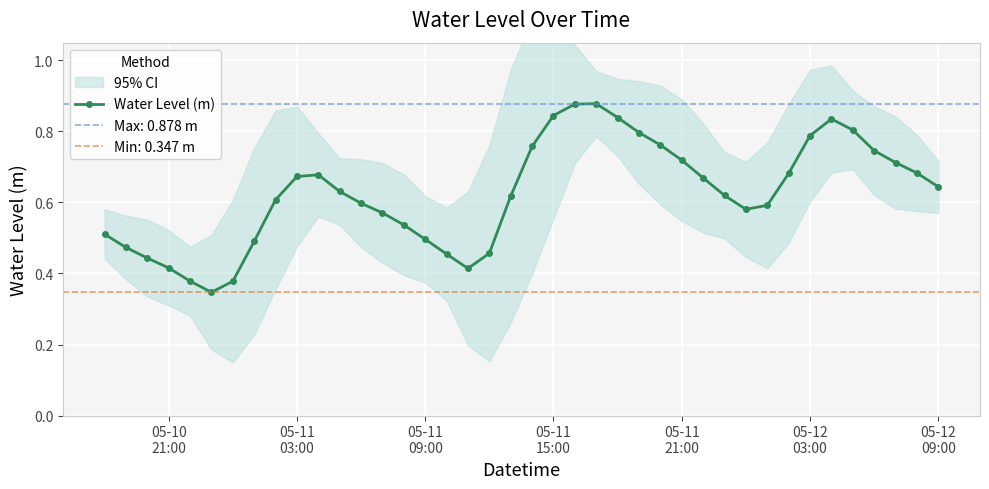

Count the Water Level (m) values in the range 0 to 1.

40